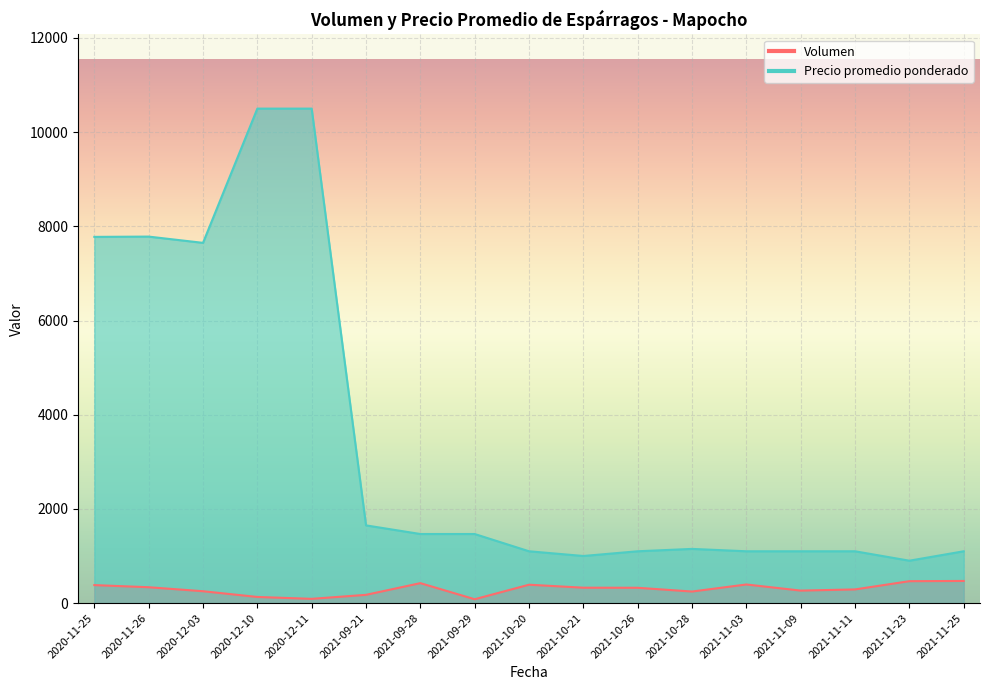

List the series in order of their peak value, highest first.

Precio promedio ponderado, Volumen